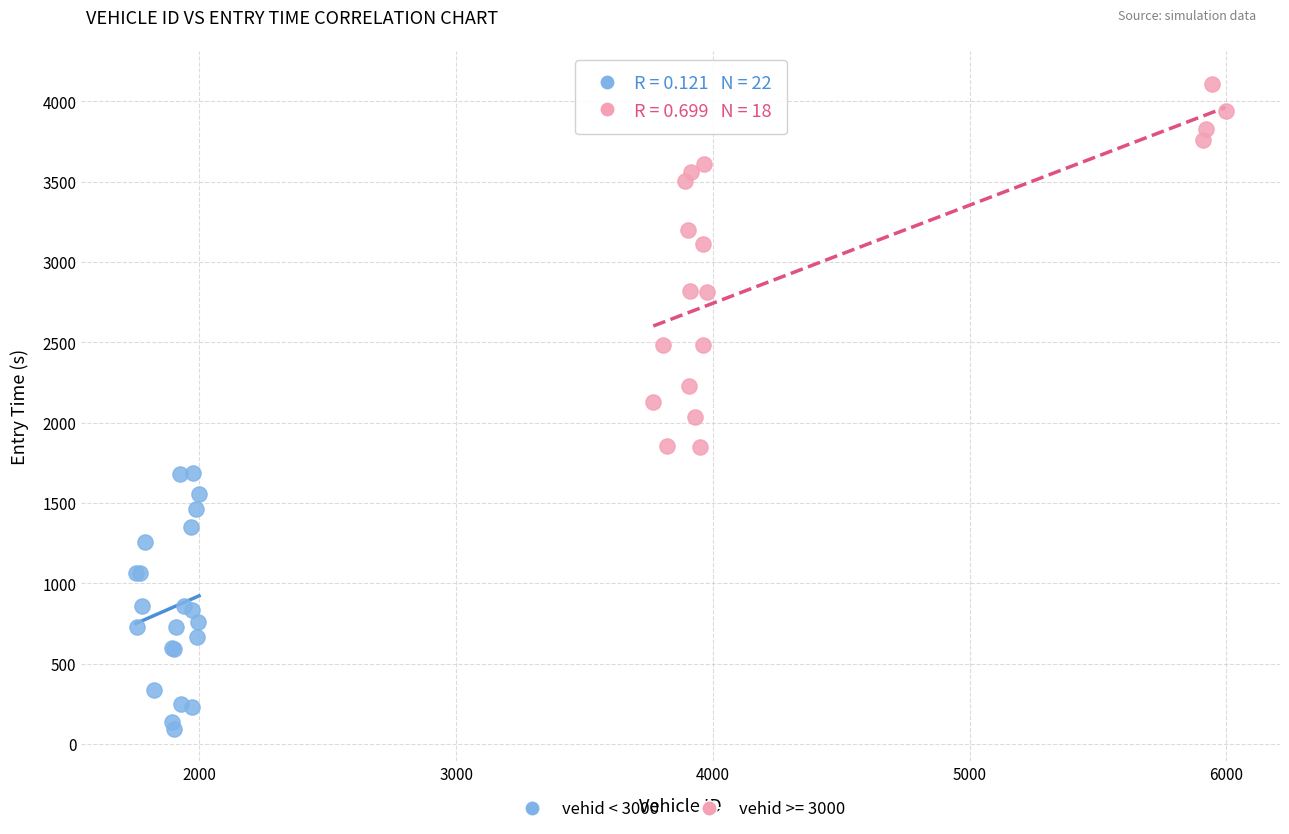

Which series reaches the minimum Y coordinate?

vehid < 3000